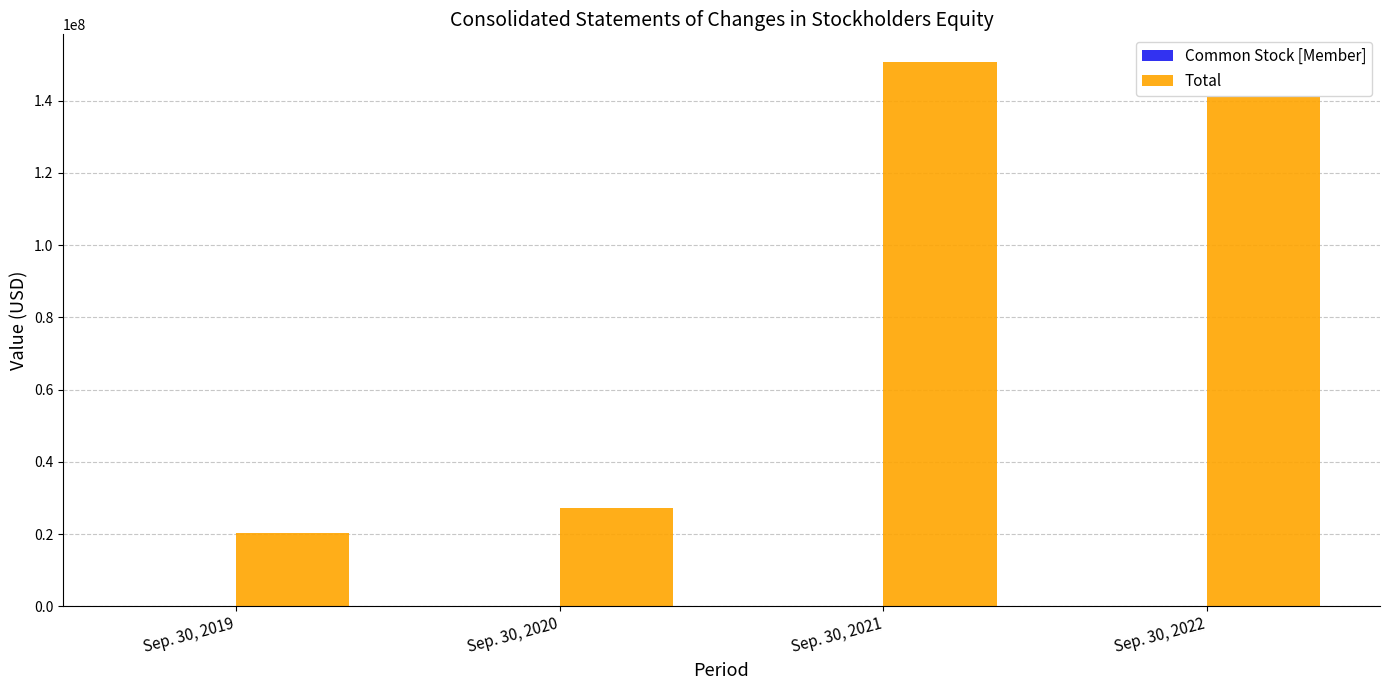

Where is Total nearest to the value 85553901?

Sep. 30, 2022